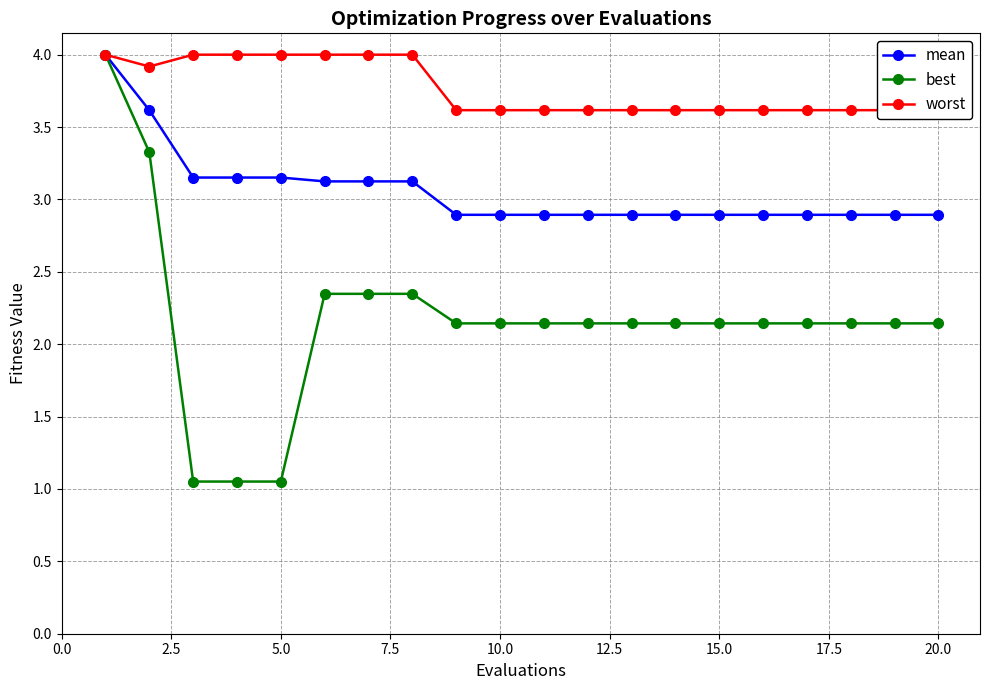

How many data points does each series have?

20